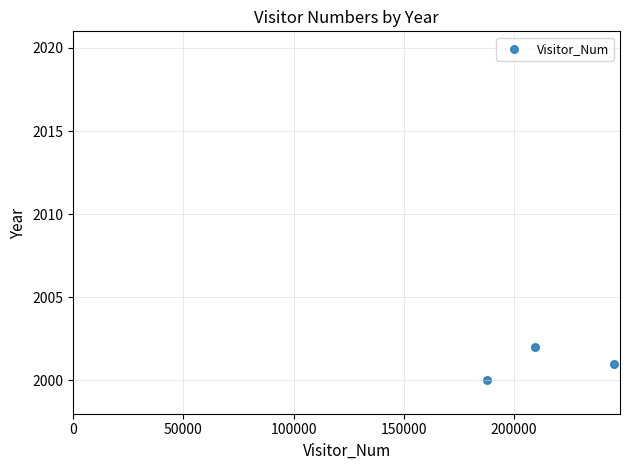

What is the average X value?

214298